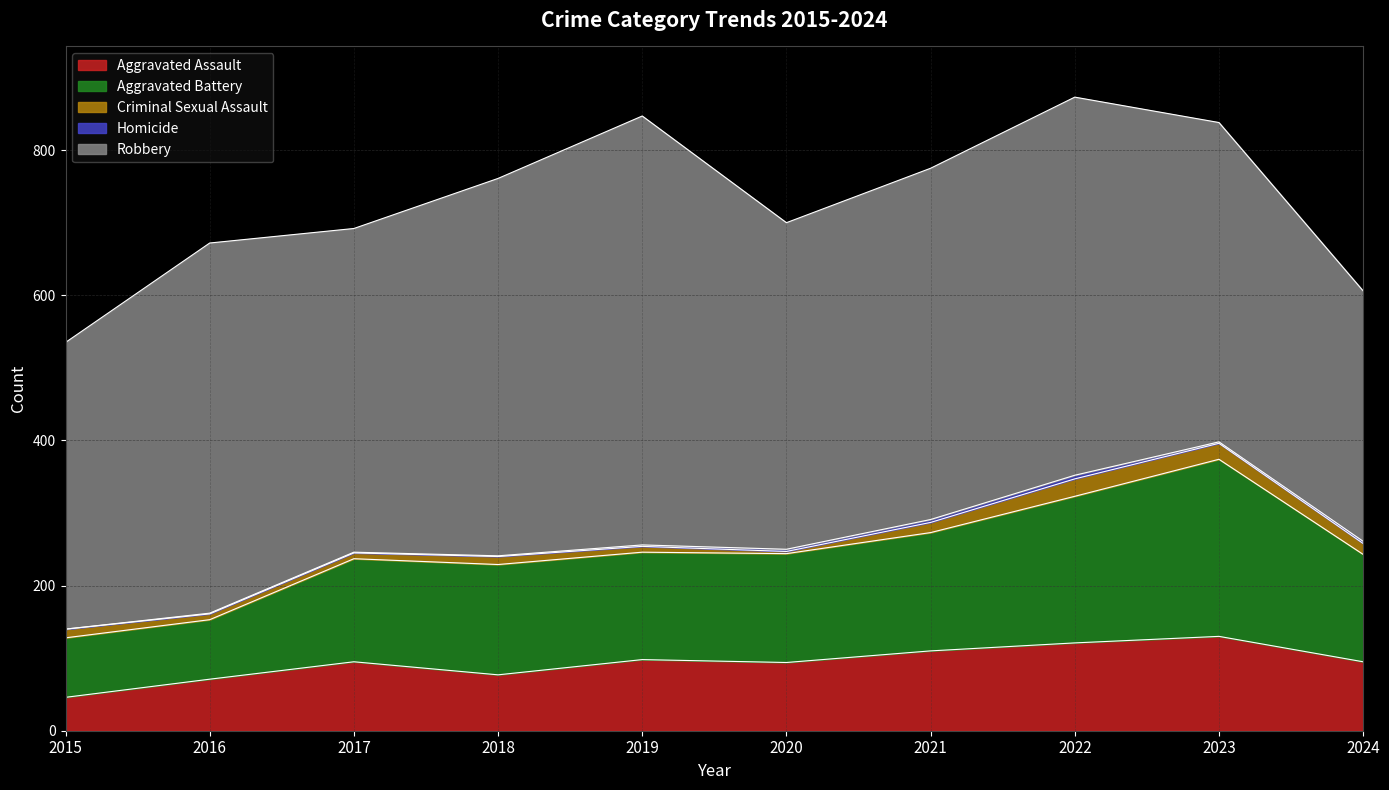

True or false: Aggravated Assault and Criminal Sexual Assault intersect in this chart.

False